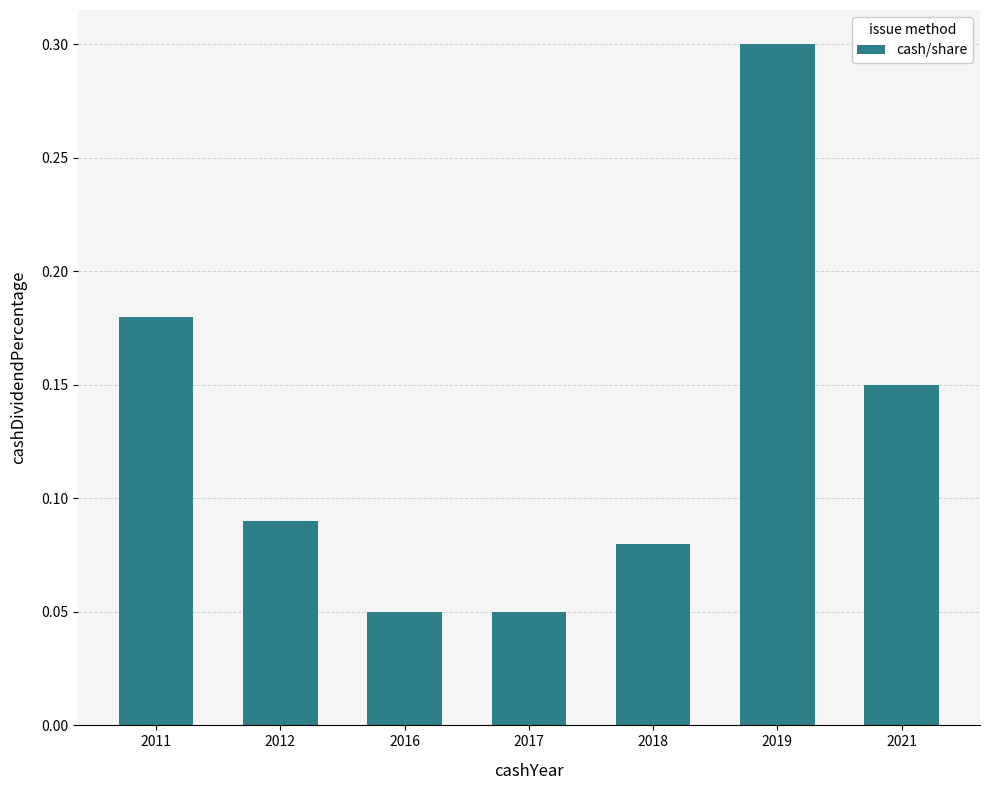

Are the bars grouped side by side (vs. stacked)?

No